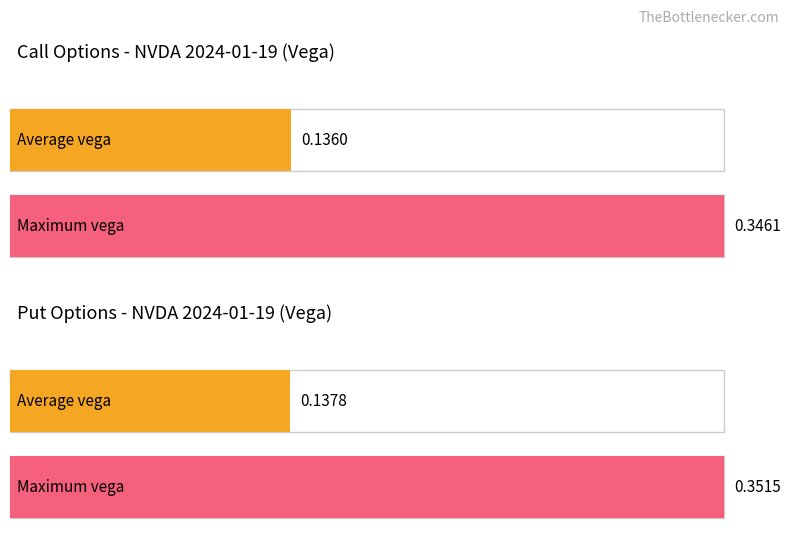

The Average vega (Put) series shows 0.5 at 85. True or false?

False